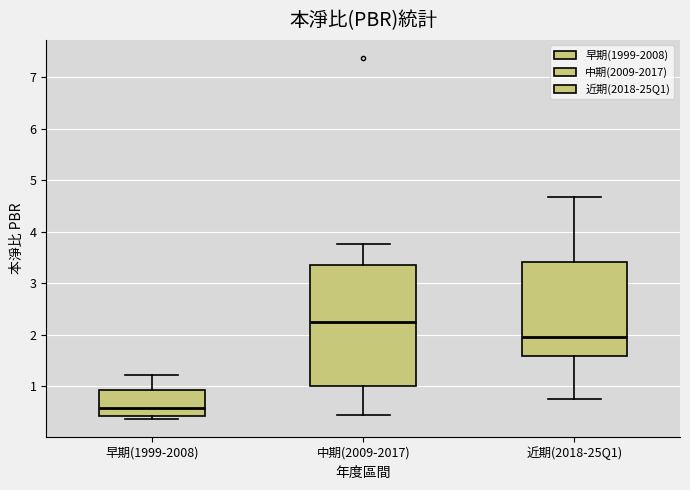

Which box's median line is the lowest?

早期(1999-2008)